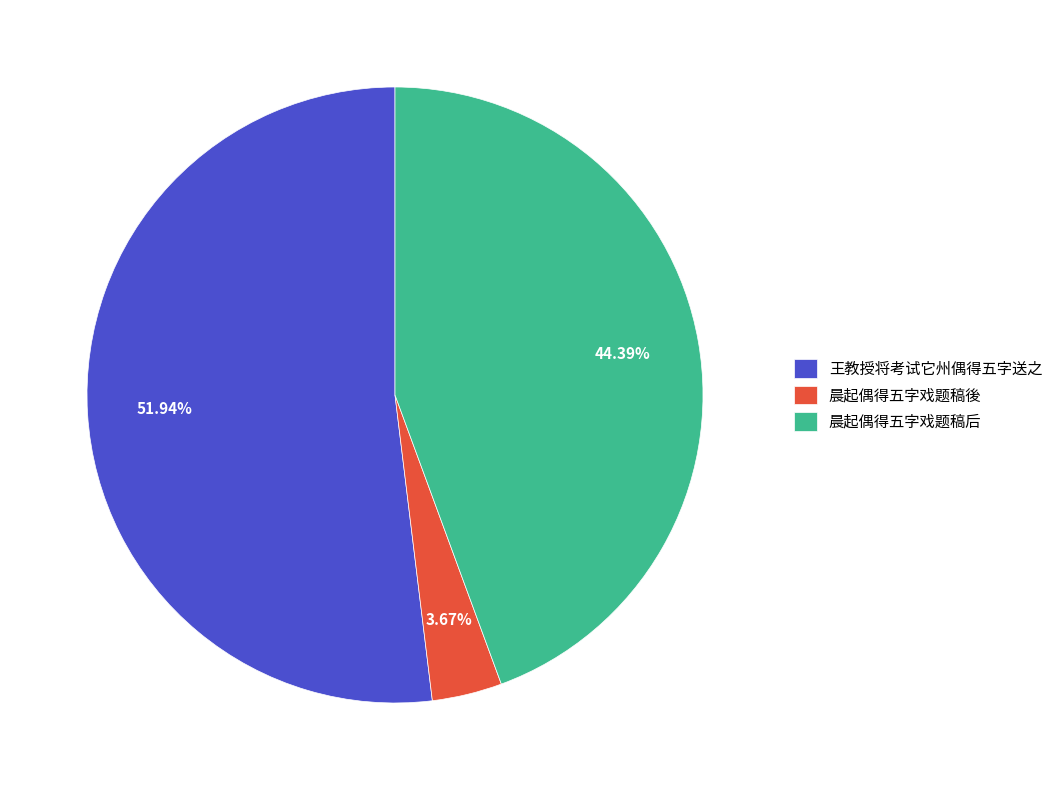

How many segments does this pie chart have?

3